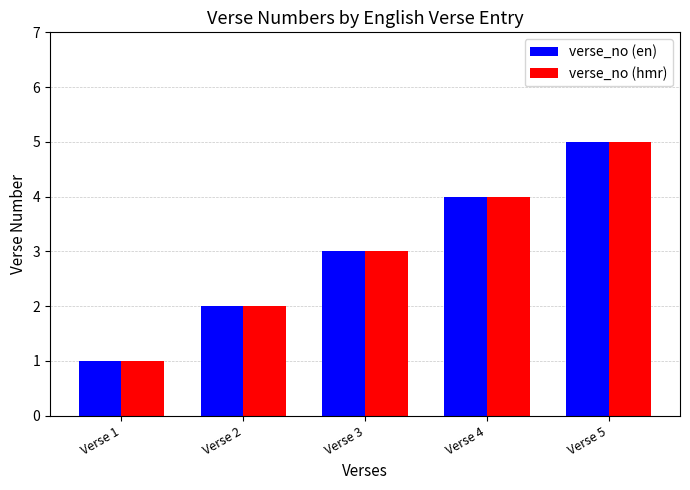

Reading left to right, what are all the values shown in this chart?

verse_no (en): Verse 1=1	Verse 2=2	Verse 3=3	Verse 4=4	Verse 5=5
verse_no (hmr): Verse 1=1	Verse 2=2	Verse 3=3	Verse 4=4	Verse 5=5